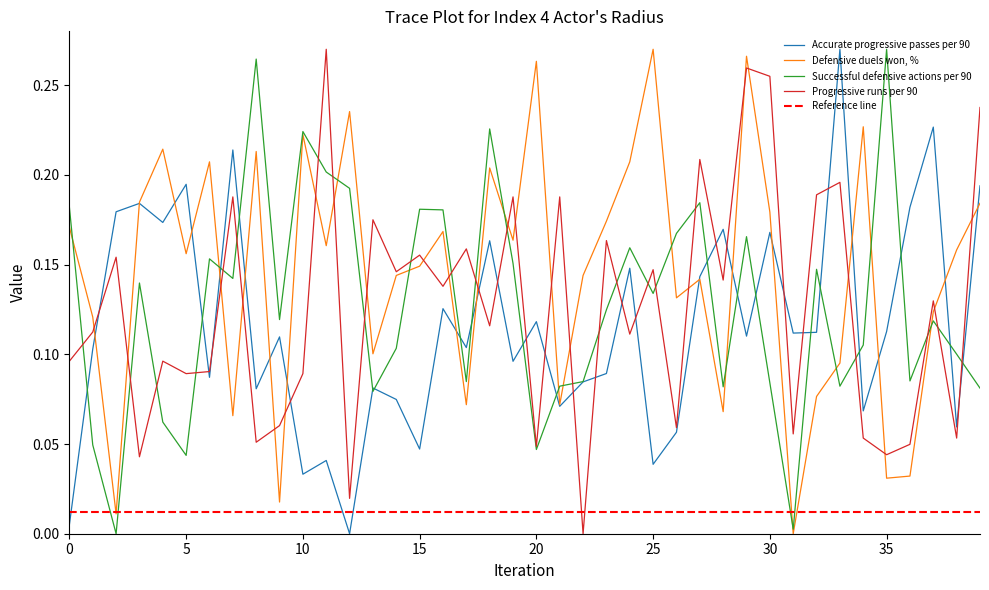

Between 14 and 24, which series saw the biggest shift?

Accurate progressive passes per 90